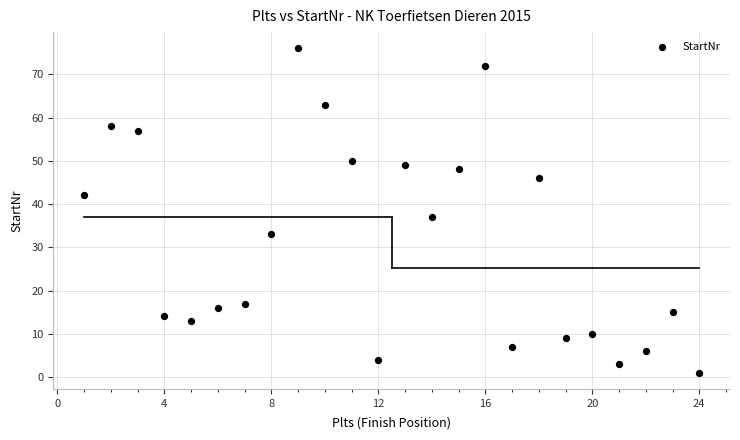

What Y value in the scatter plot is closest to 38?

37